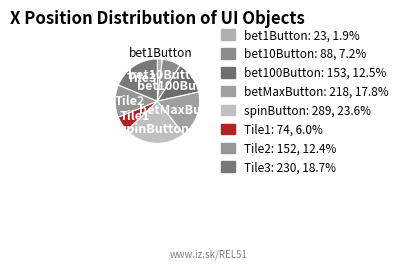

Combined, what portion of the pie is bet10Button and Tile2?

19.6%